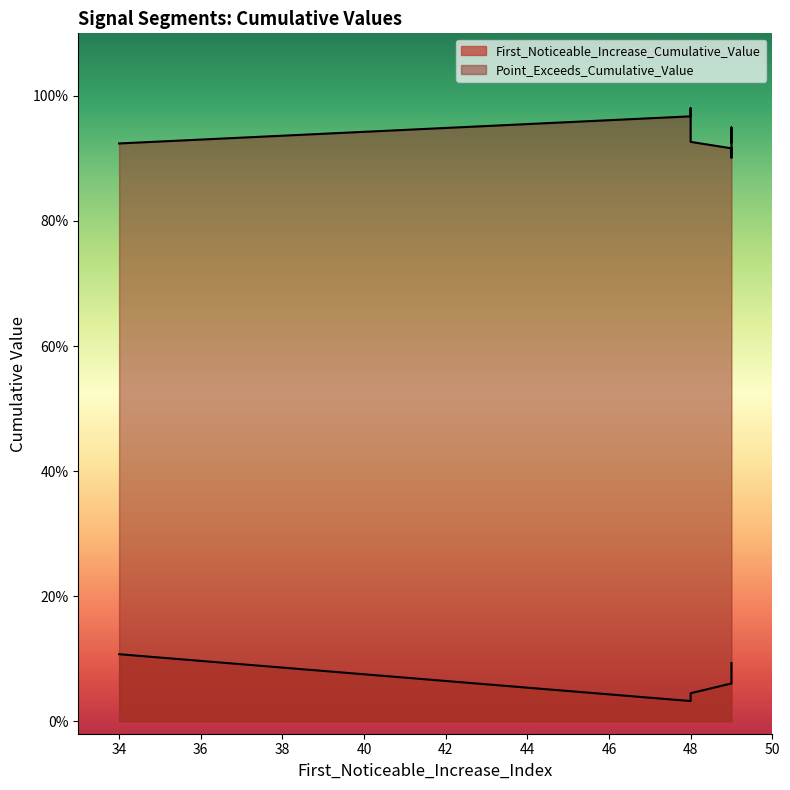

True or false: Point_Exceeds_Cumulative_Value and First_Noticeable_Increase_Cumulative_Value cross at least once.

False